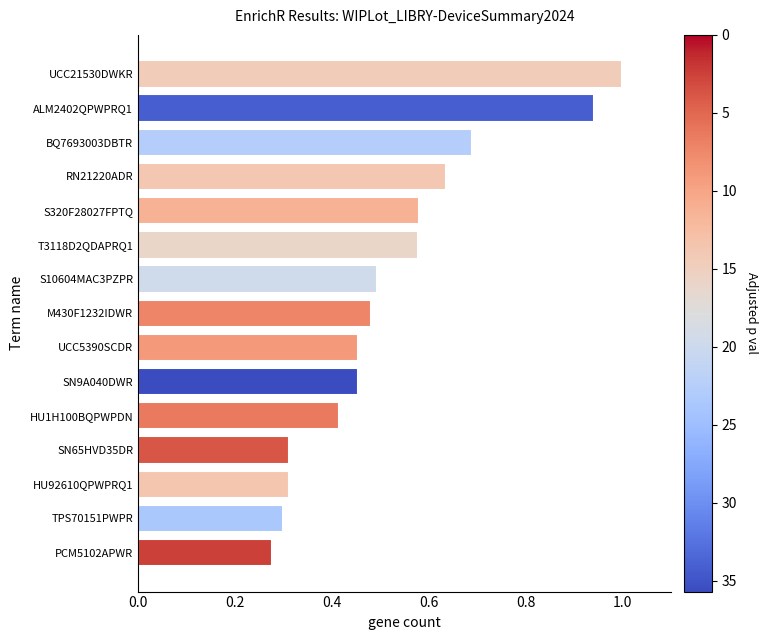

Is it true that the value at S10604MAC3PZPR is 0.5?

True